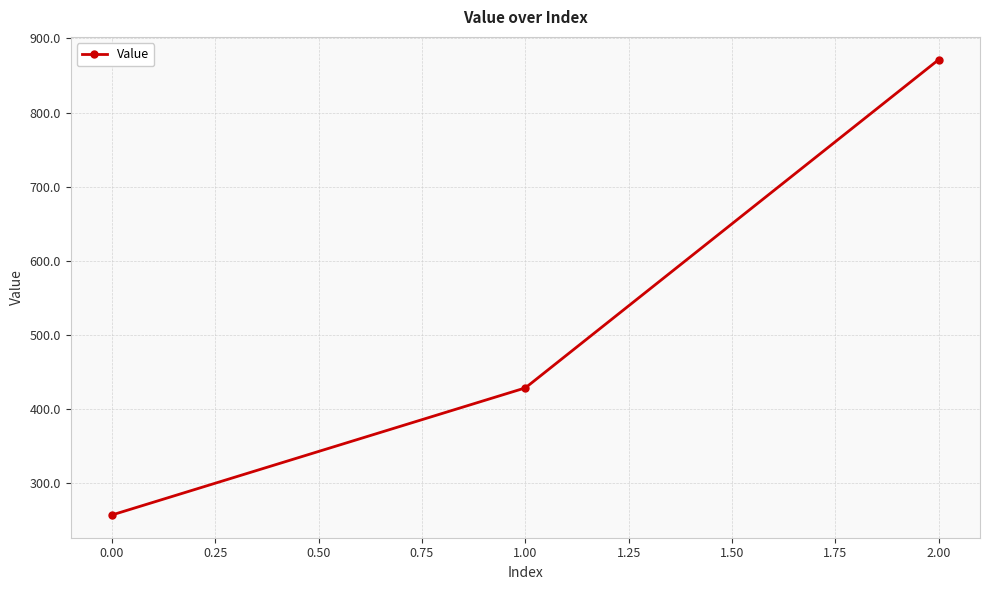

What is the value of the 2nd point from the left?

428.6